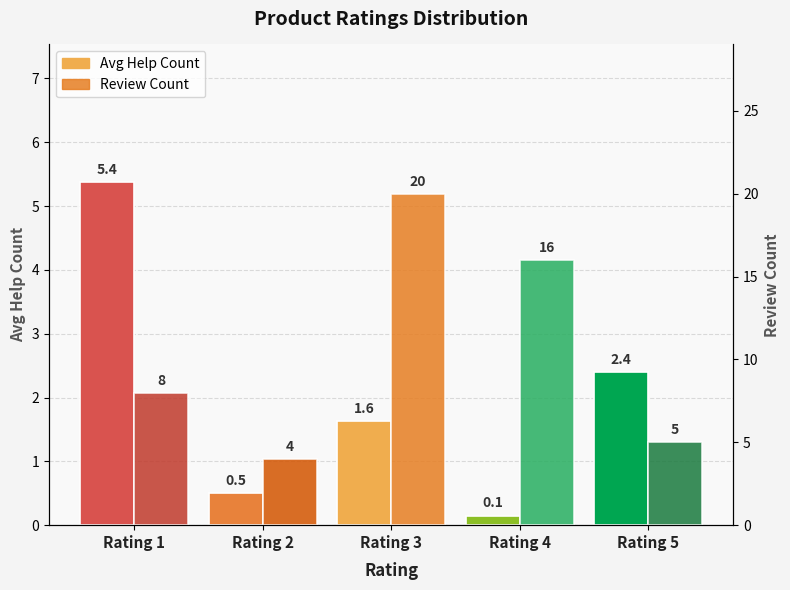

List the labels in order of Avg Help Count value, largest first.

Rating 1, Rating 5, Rating 3, Rating 2, Rating 4